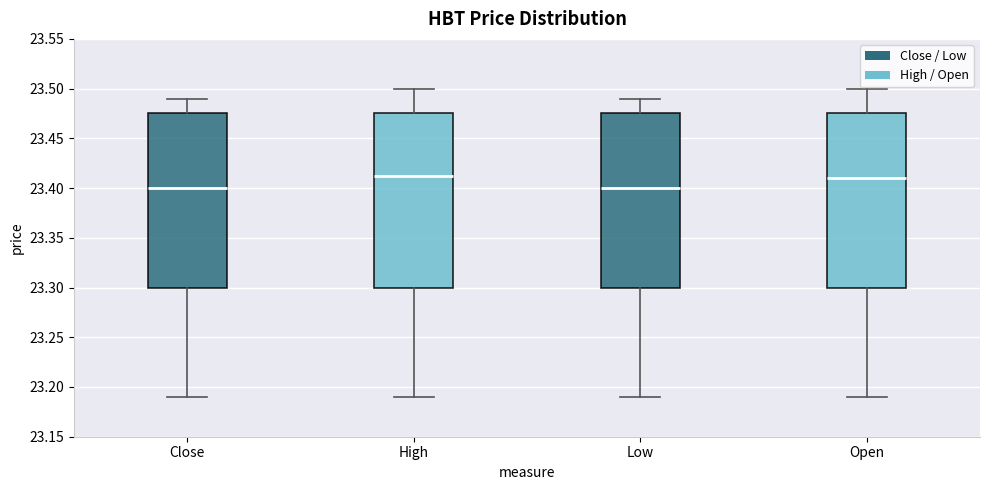

Reading left to right, transcribe this box plot: for each box, give where its median line is, the range the box spans, and where its two whiskers end, as read against the y-axis. The values are not printed on the chart, so give them approximately, as read against the axis.

Close: median 23.400, box 23.300 to 23.475, whiskers 23.190 to 23.490
High: median 23.410, box 23.300 to 23.475, whiskers 23.190 to 23.500
Low: median 23.400, box 23.300 to 23.475, whiskers 23.190 to 23.490
Open: median 23.410, box 23.300 to 23.475, whiskers 23.190 to 23.500